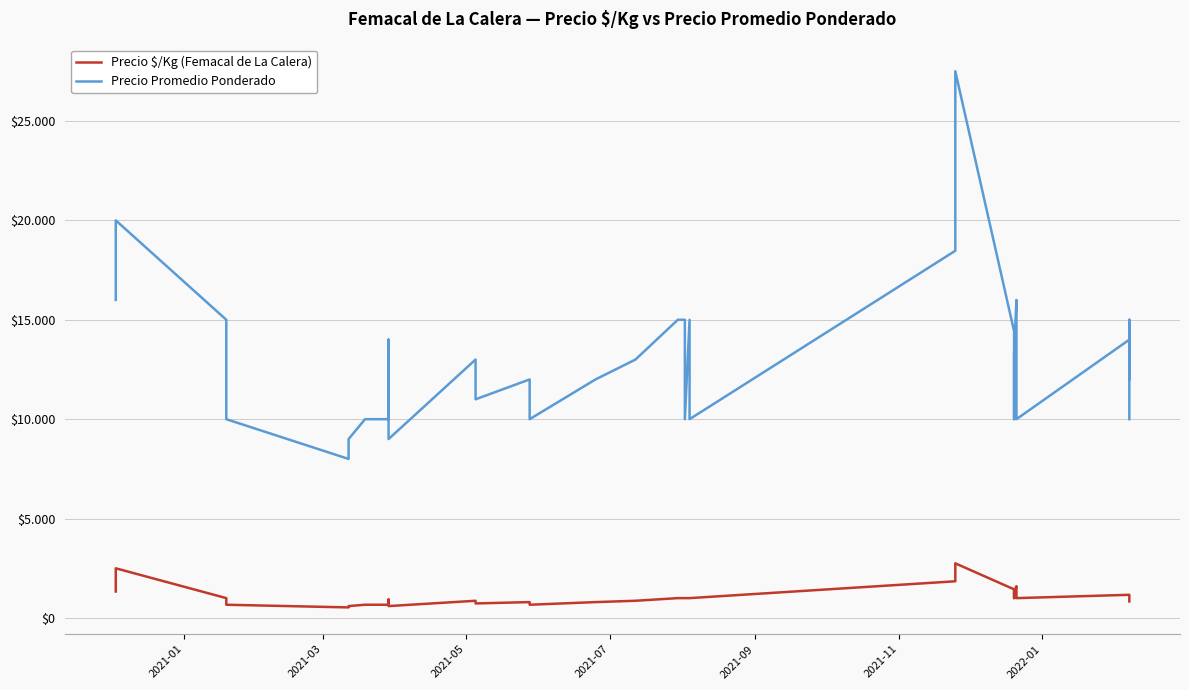

What are all the series names shown in the legend?

Precio $/Kg (Femacal de La Calera), Precio Promedio Ponderado